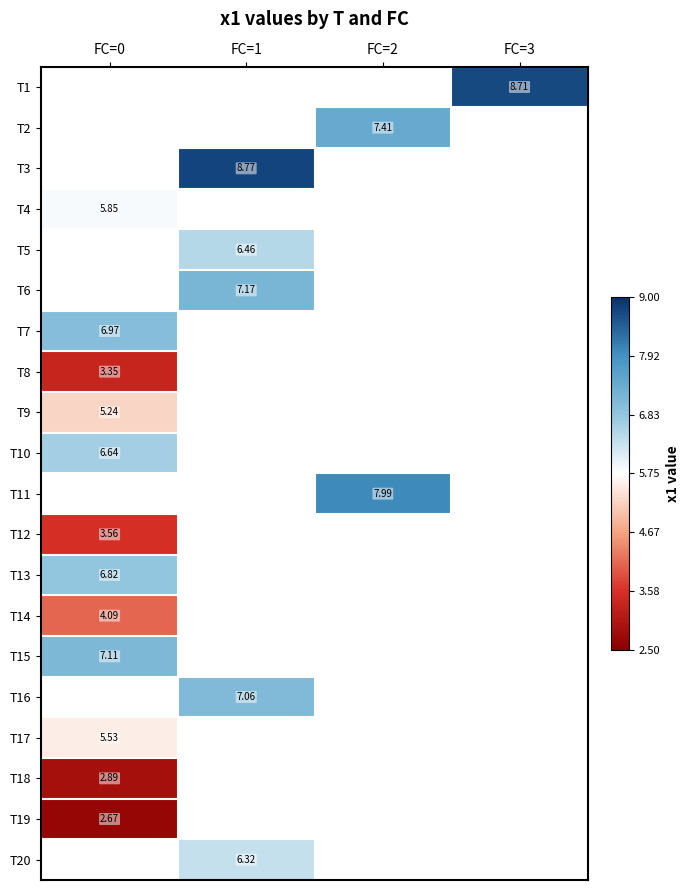

What is the maximum value shown in the chart?

8.8